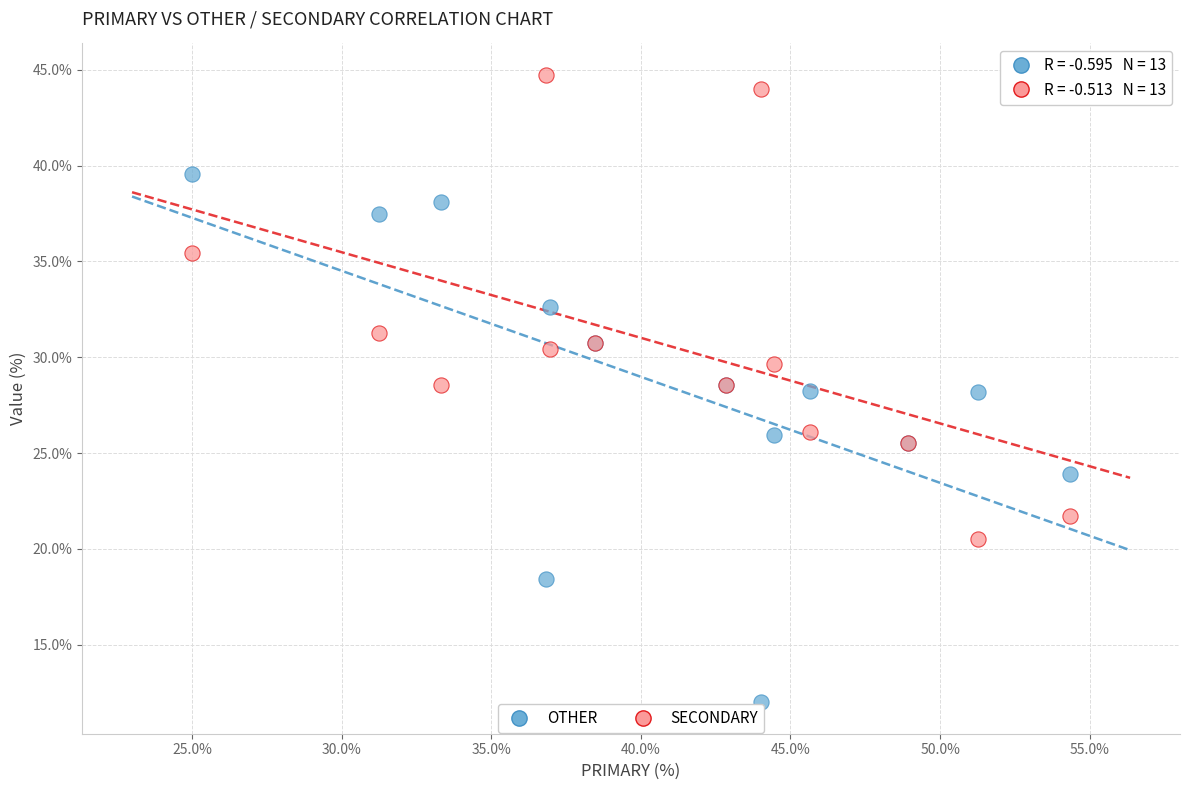

Which series contains the highest Y value?

SECONDARY